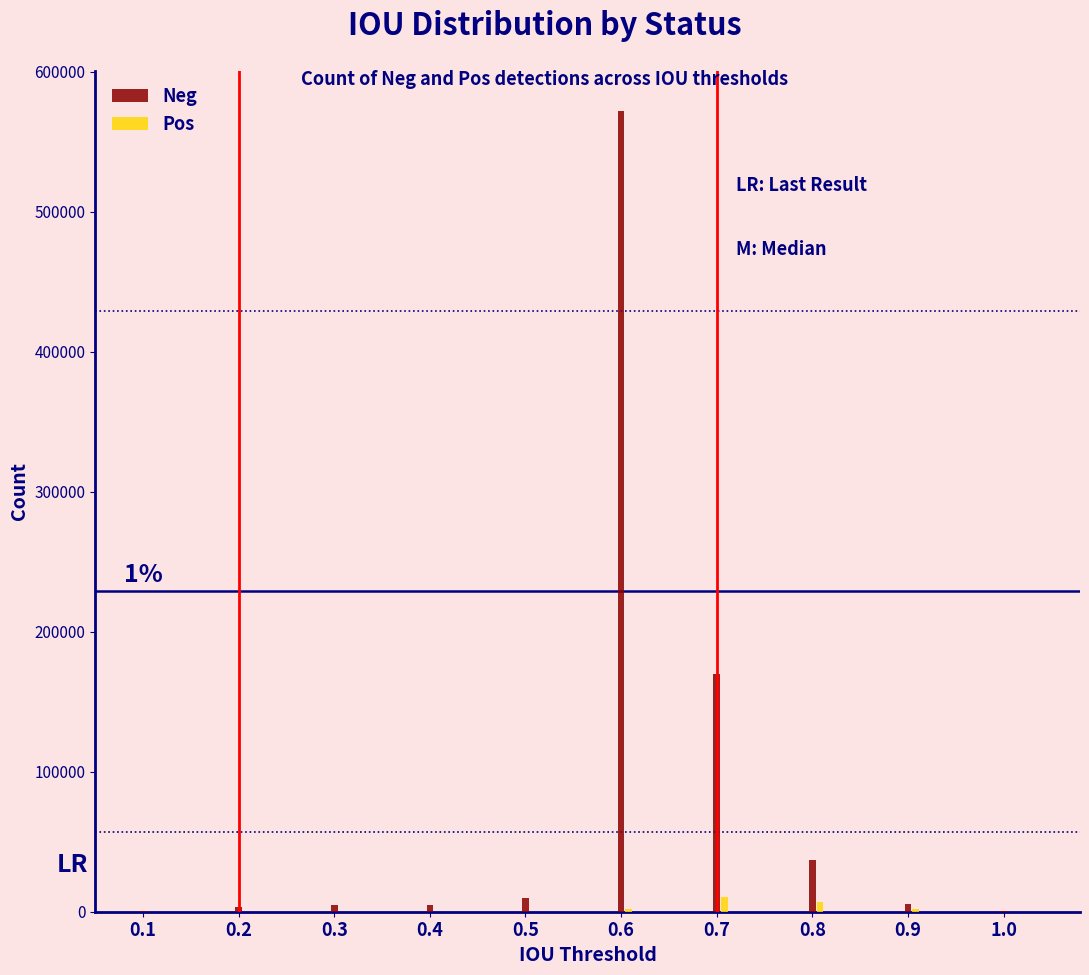

What is the greatest value displayed?

571966